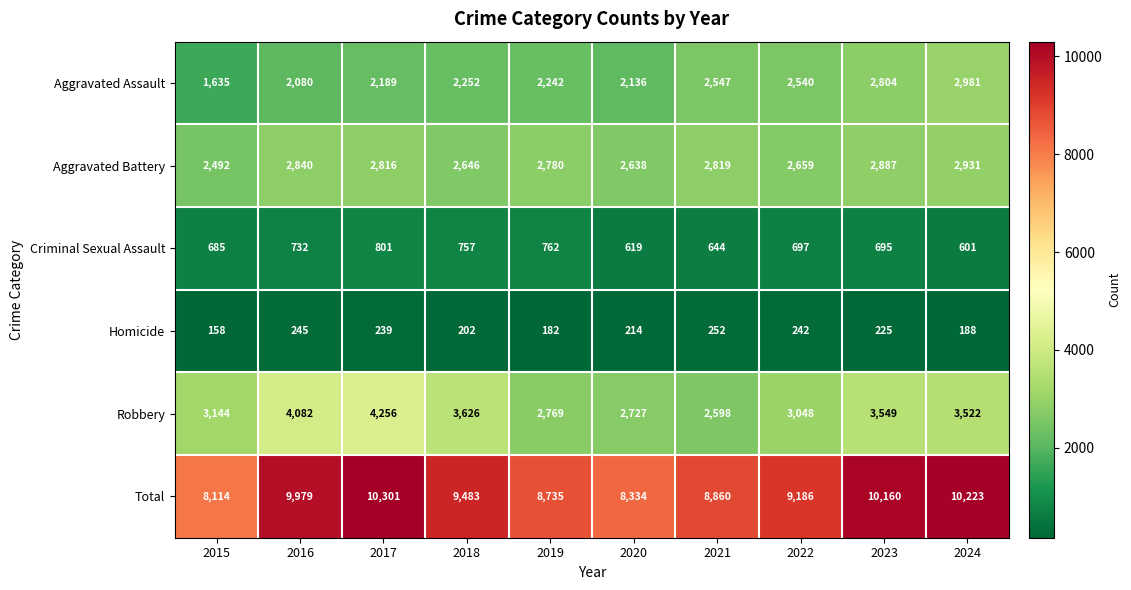

At which label does Criminal Sexual Assault first exceed 697?

2016